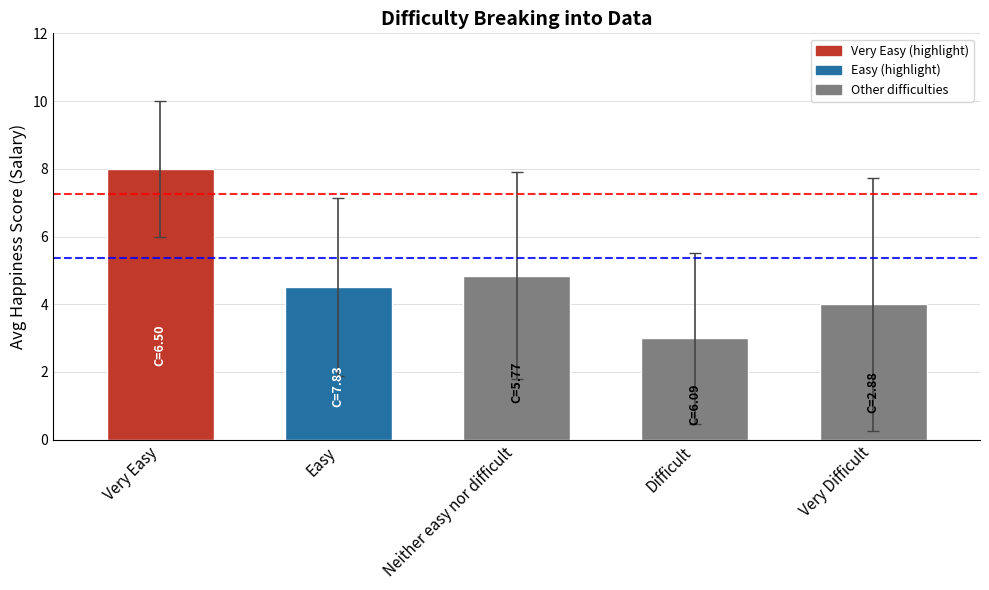

List the labels in order of value, smallest first.

Difficult, Very Difficult, Easy, Neither easy nor difficult, Very Easy